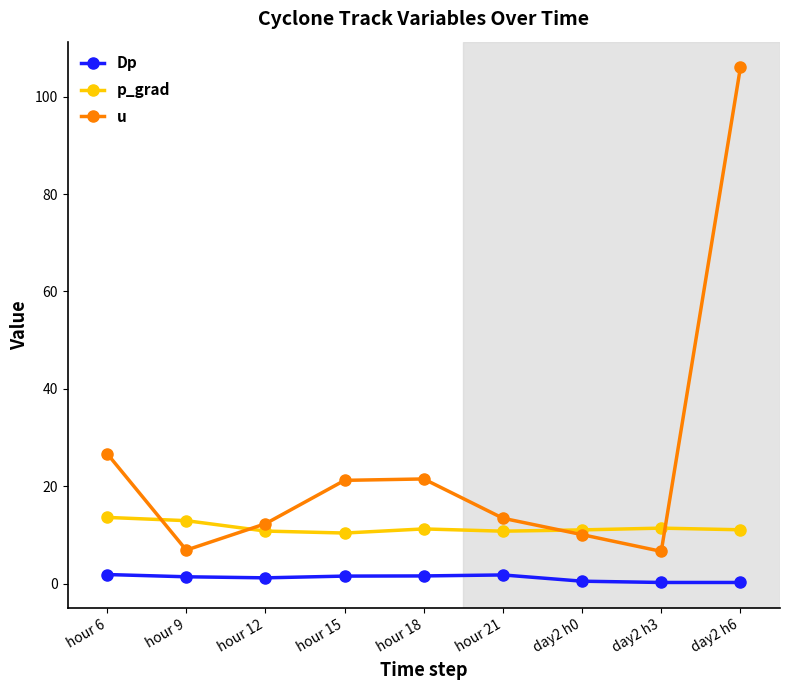

How many lines are shown in the chart?

3